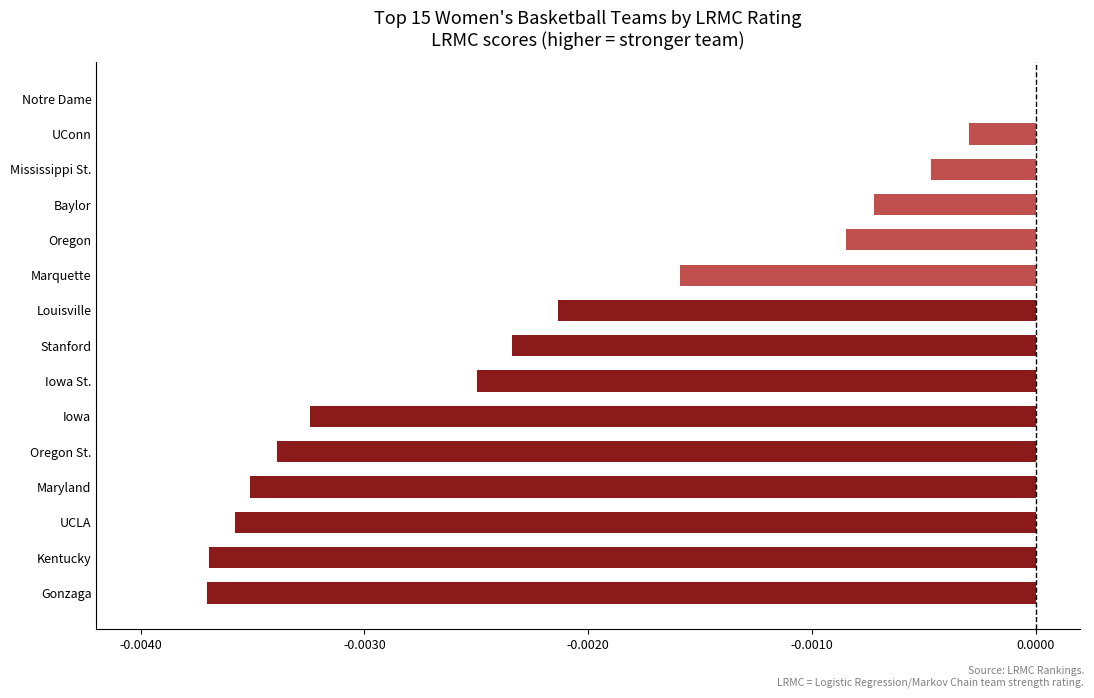

Which category has the highest value across all series?

Notre Dame